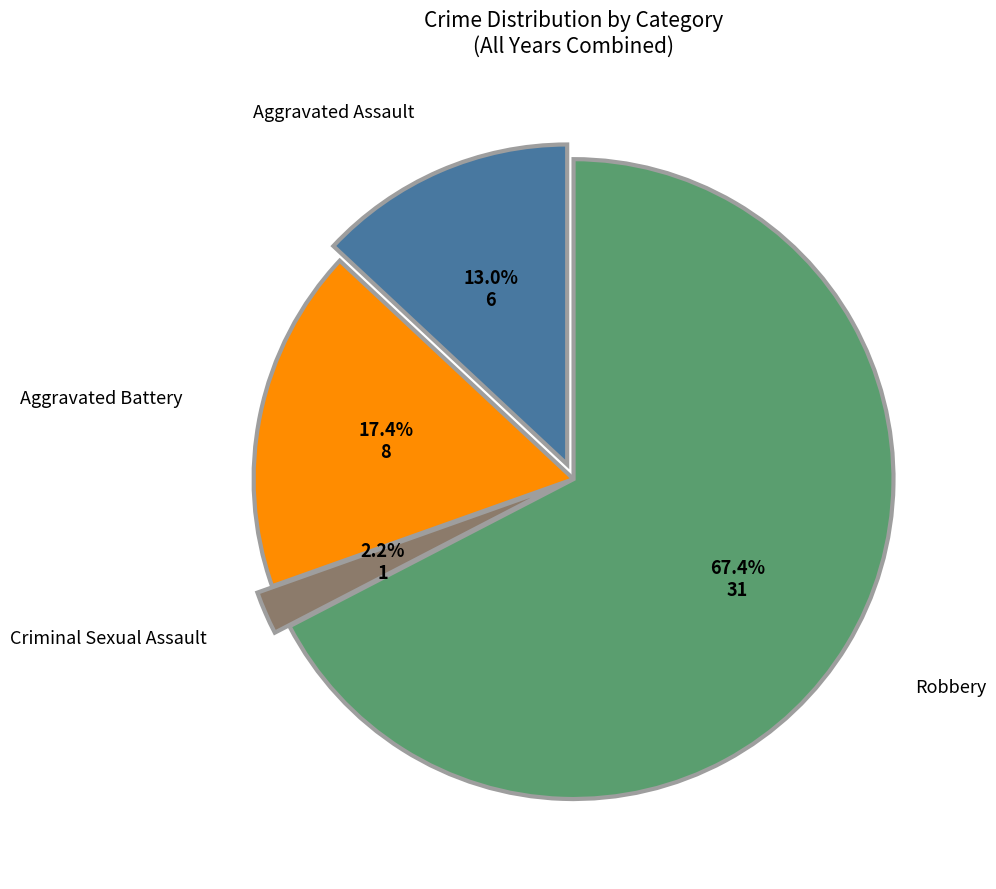

What is the largest slice in the pie chart?

Robbery